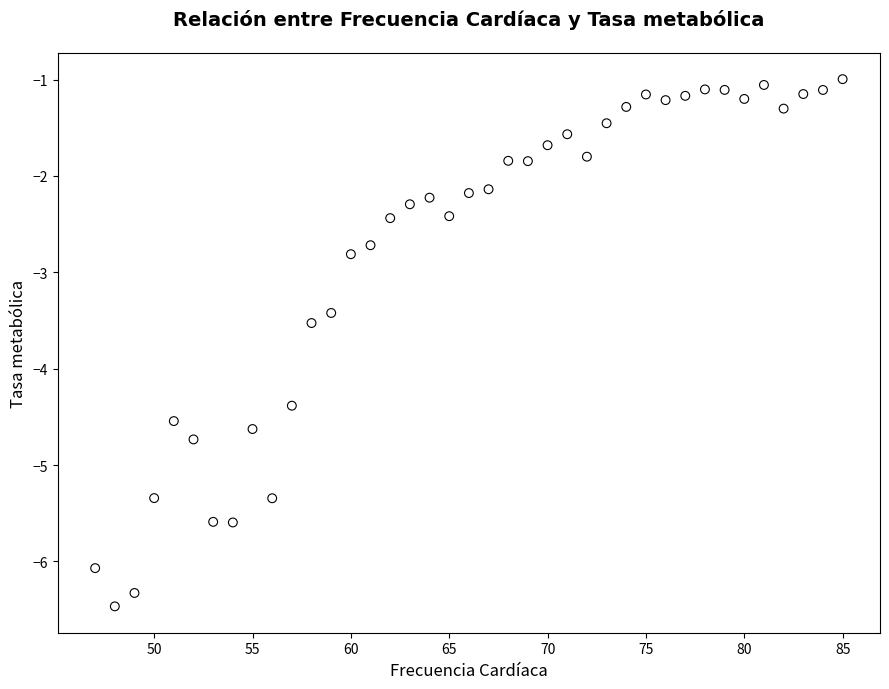

What is the range of Y values (max minus min)?

5.5